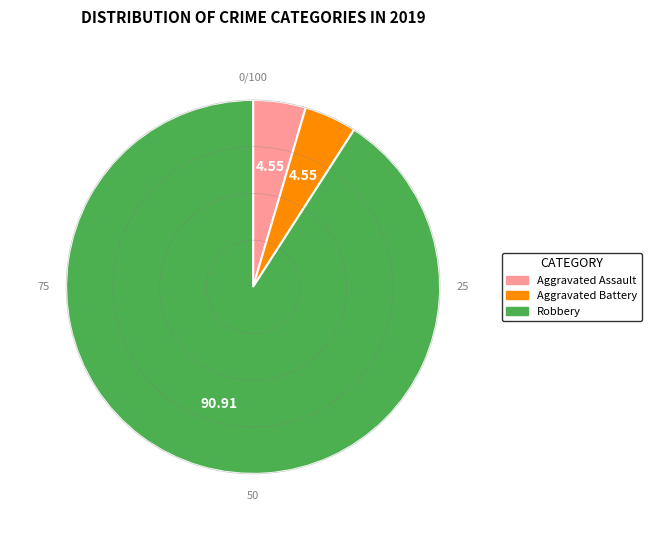

Does any single category account for the majority?

Yes